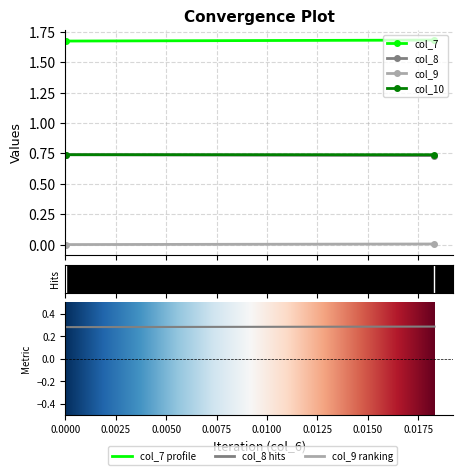

Read the col_7 value at i=0.

1.7